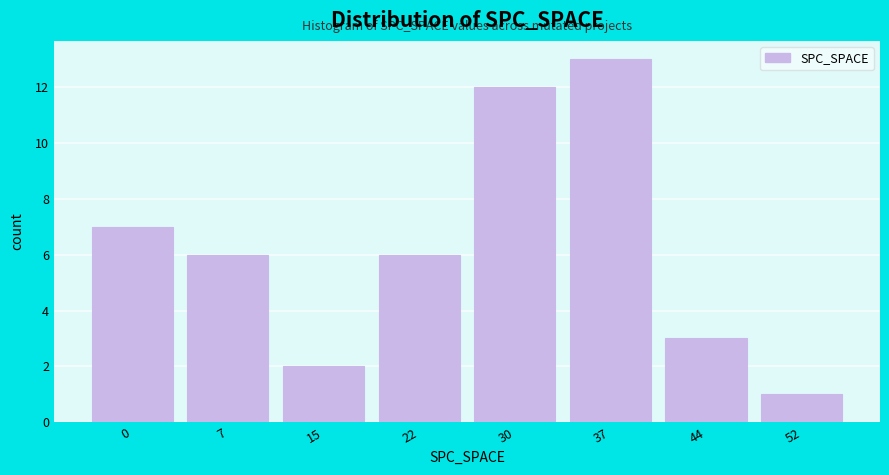

Reading left to right, extract all data points from this chart.

0=7	7=6	15=2	22=6	30=12	37=13	44=3	52=1